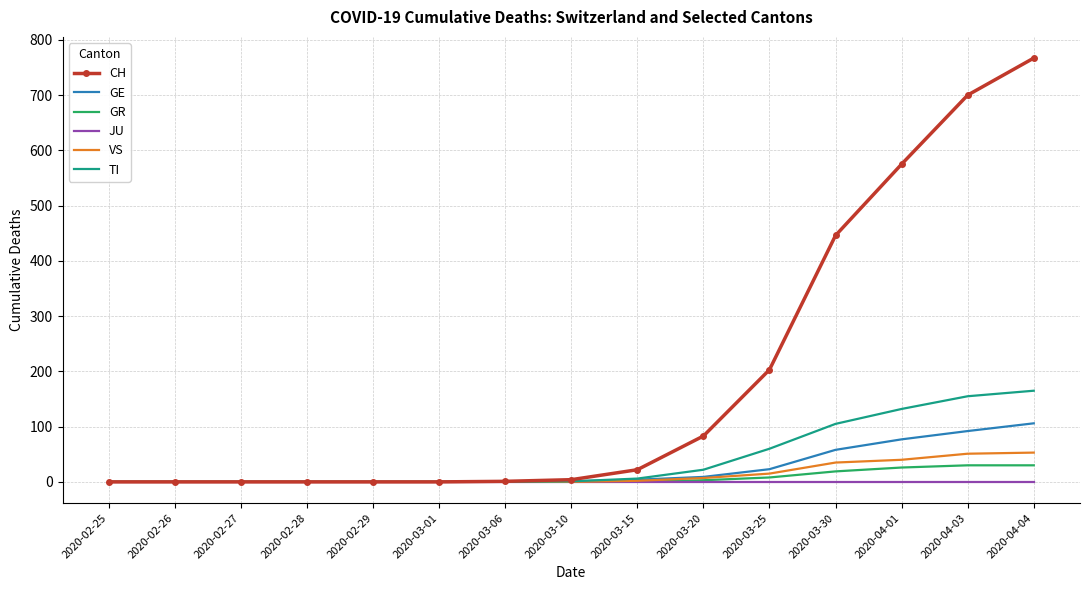

The JU series shows 0 at 2020-02-28. True or false?

True